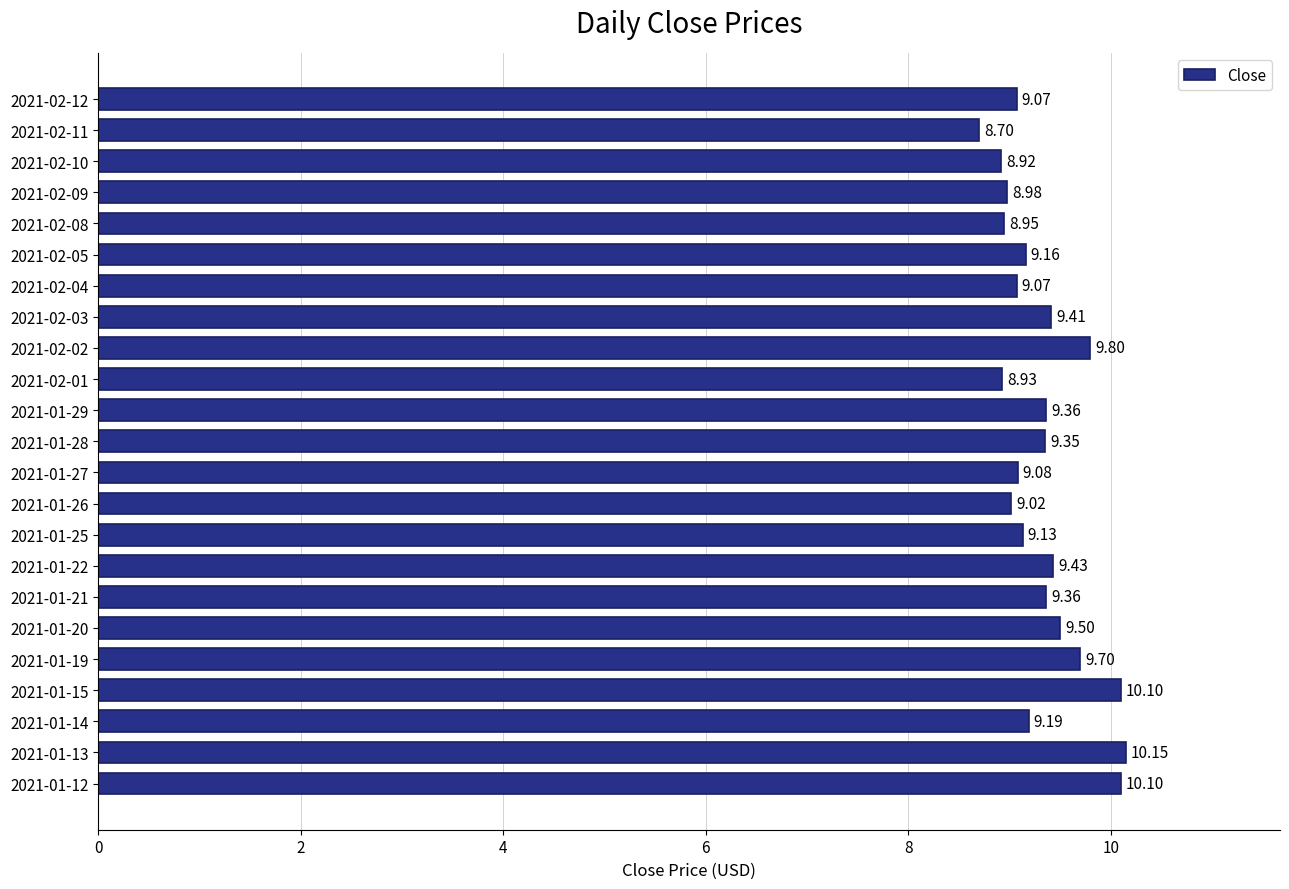

How many values are below 9?

5